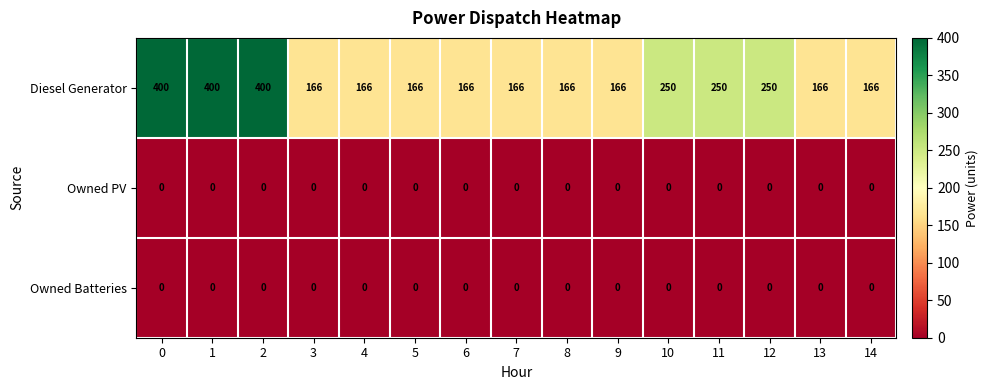

At how many categories does at least one series exceed 375?

3